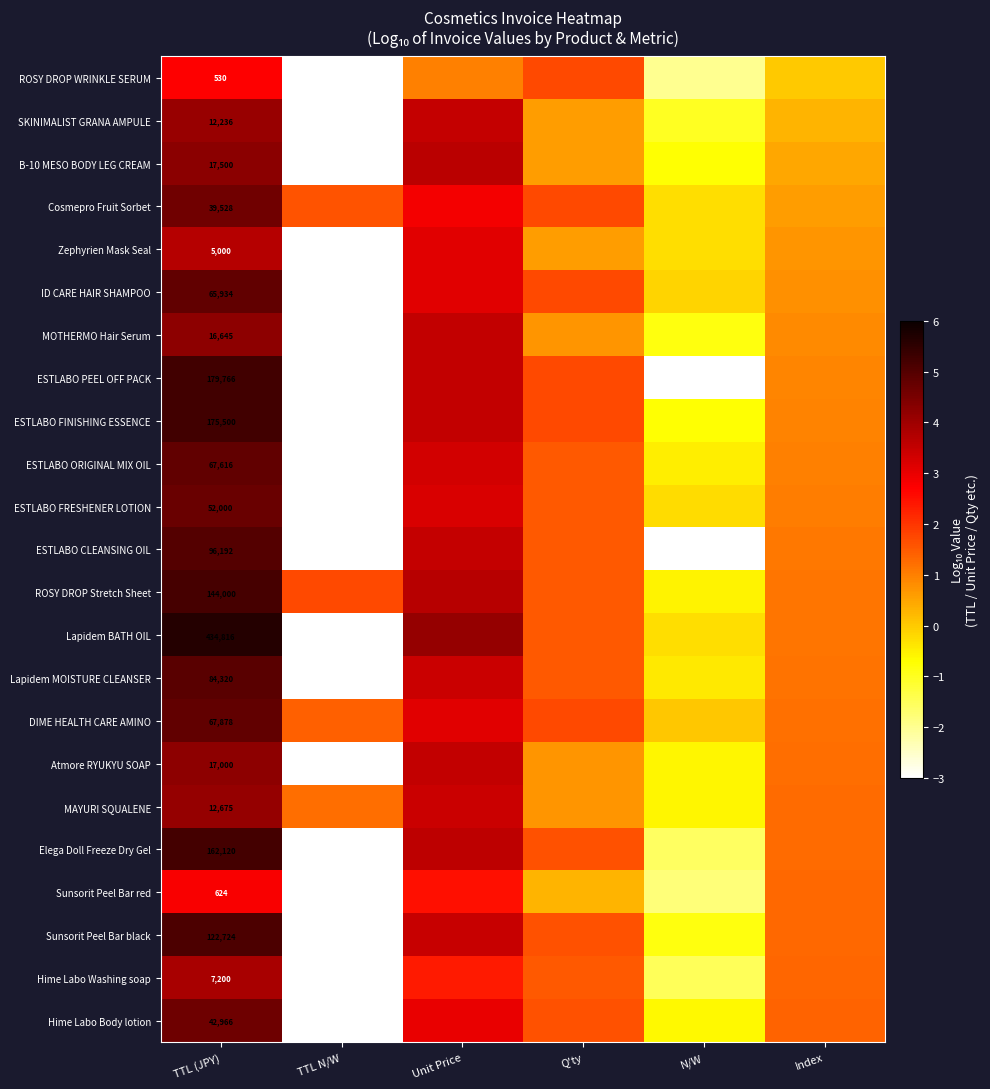

Is it true that Lapidem MOISTURE CLEANSER equals 1.0 at Q'ty?

False